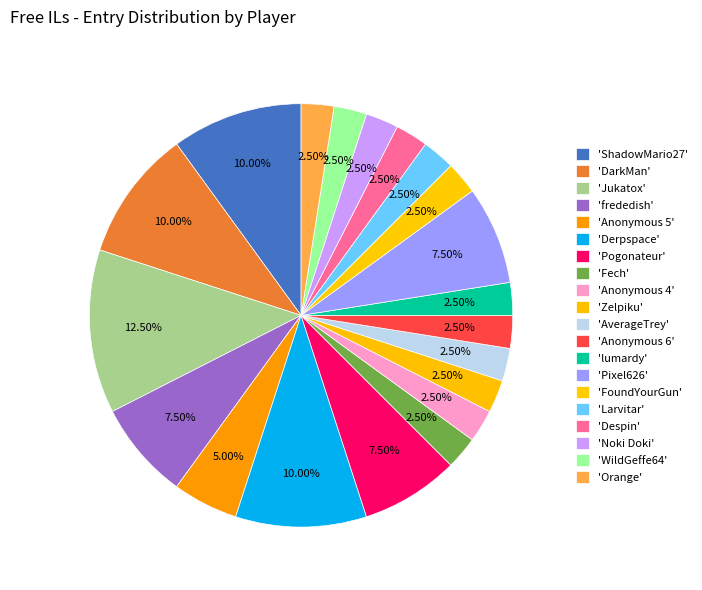

Count the number of slices in the pie.

20